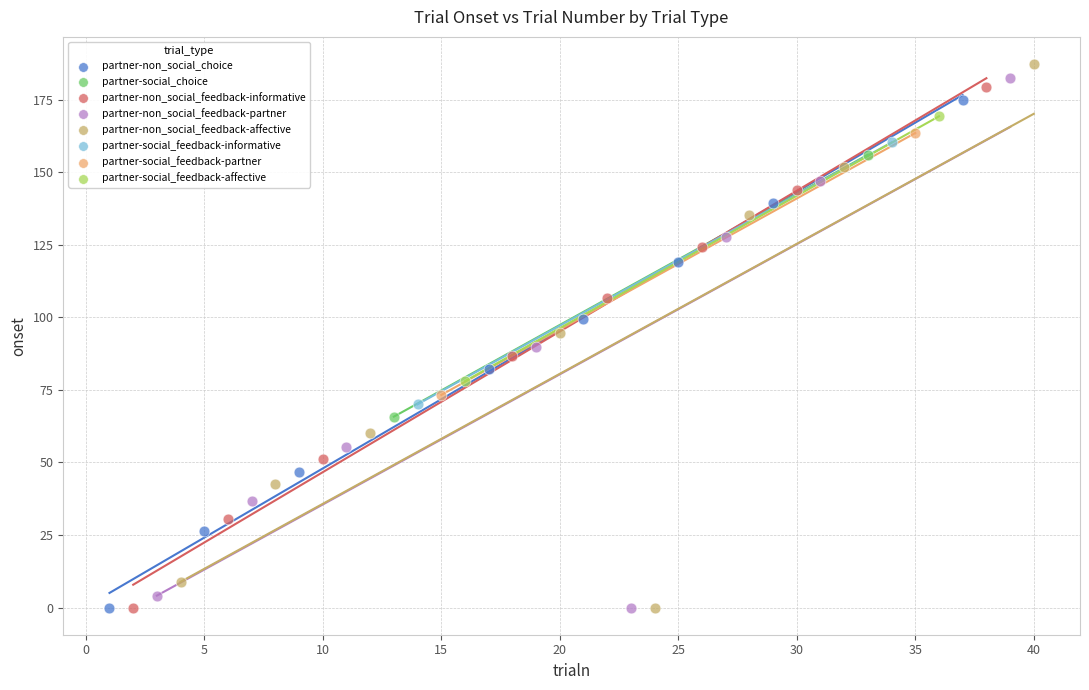

What are all the series names shown in the legend?

partner-non_social_choice, partner-social_choice, partner-non_social_feedback-informative, partner-non_social_feedback-partner, partner-non_social_feedback-affective, partner-social_feedback-informative, partner-social_feedback-partner, partner-social_feedback-affective